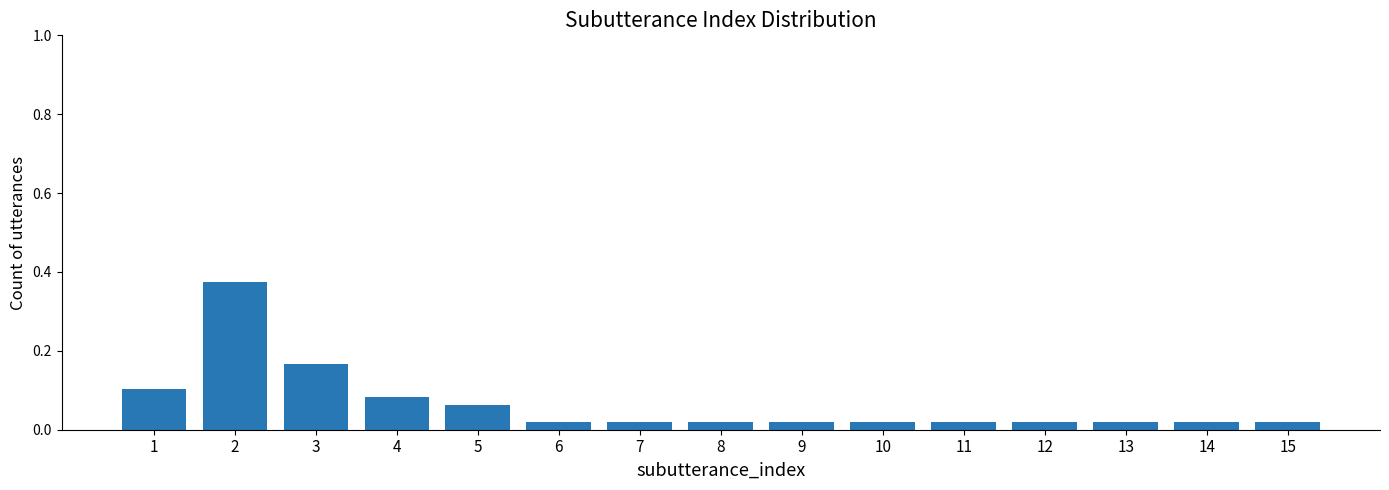

True or false: the data shows 0.2 at 1.

False